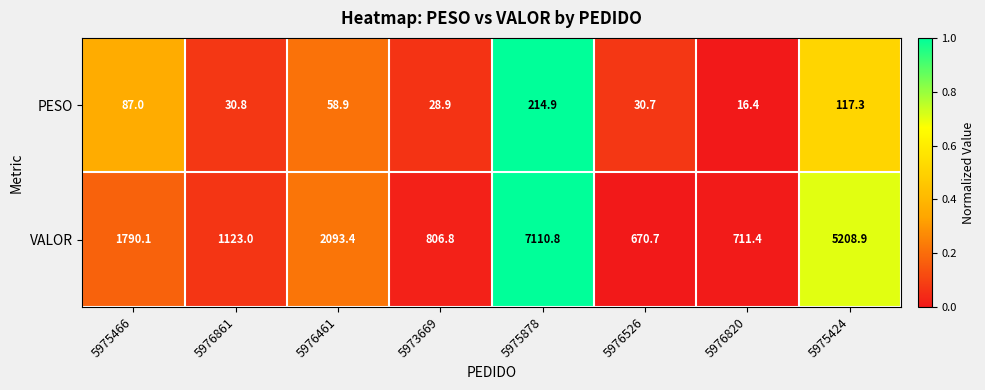

The PESO series shows 214.9 at 5975878. True or false?

True